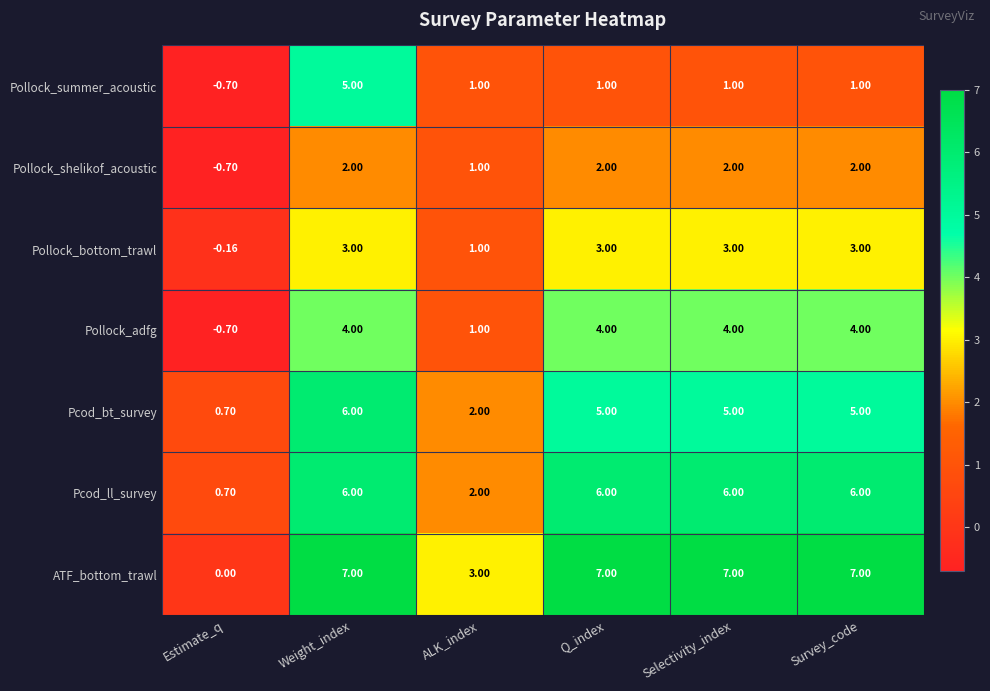

How many distinct data groups are displayed?

7